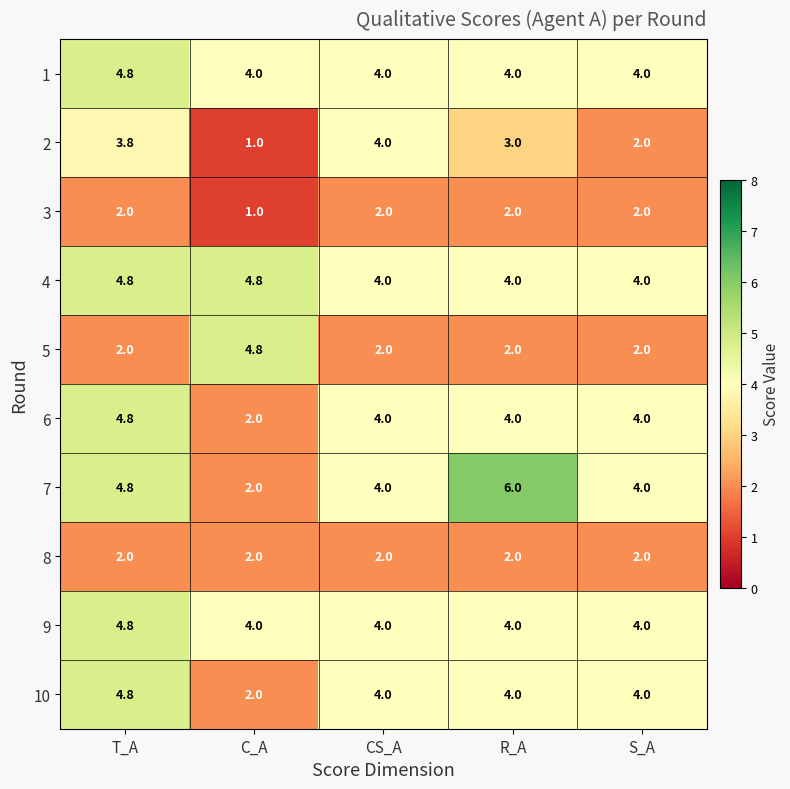

The value of 3 at C_A is 1.6. True or false?

False